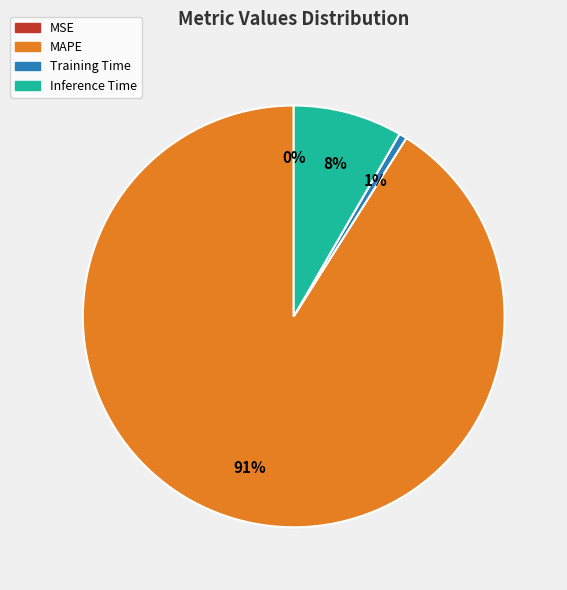

Does any single category account for the majority?

Yes